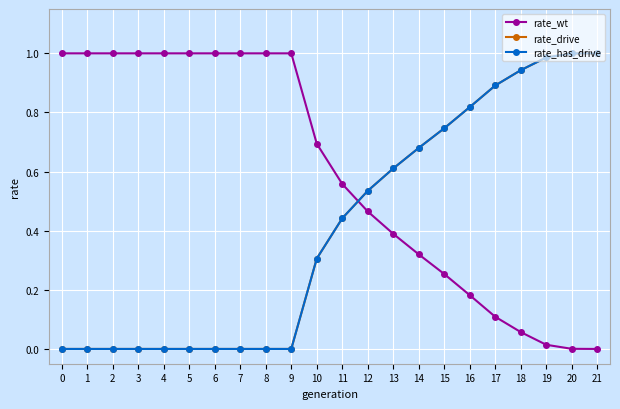

What are all the series names shown in the legend?

rate_wt, rate_drive, rate_has_drive